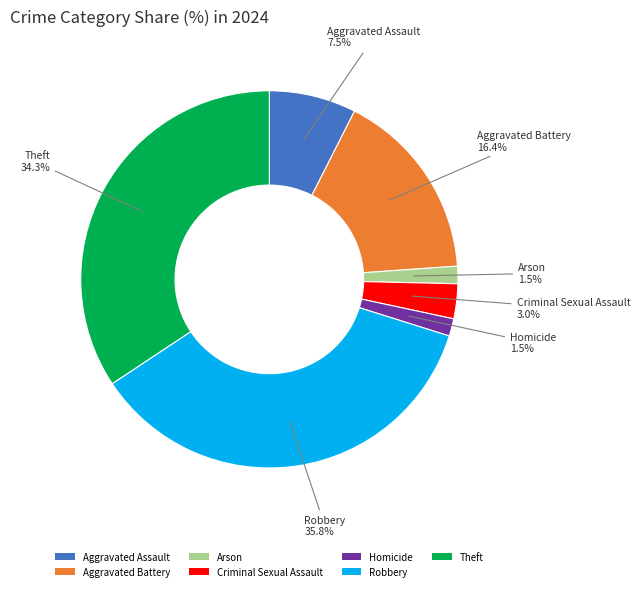

How many slices are in this pie chart?

7